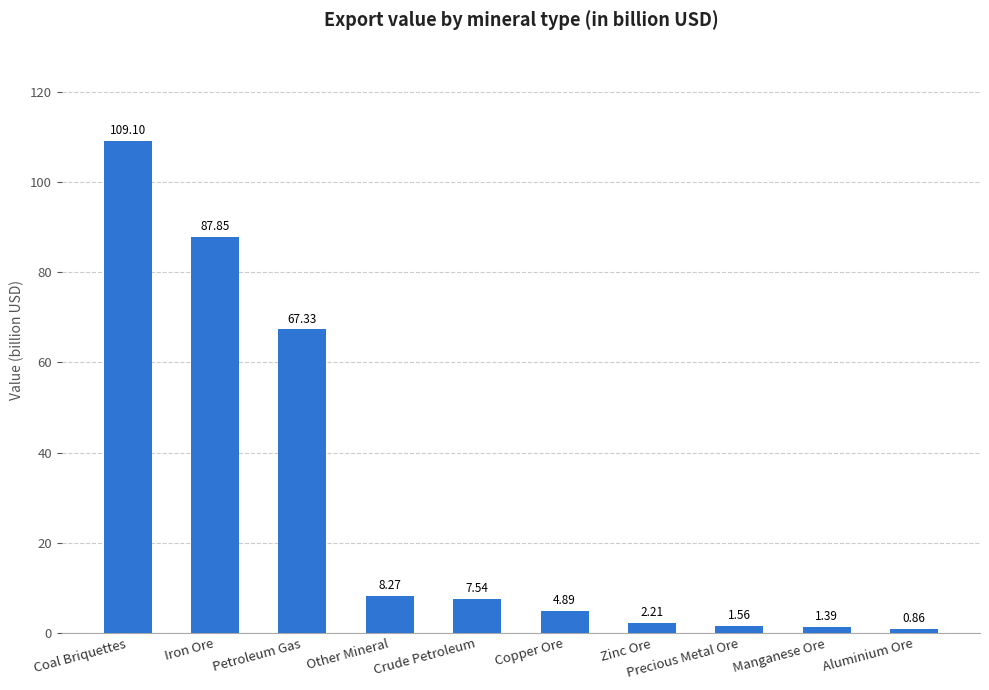

What is the change in value from Copper Ore to Precious Metal Ore?

-3.3